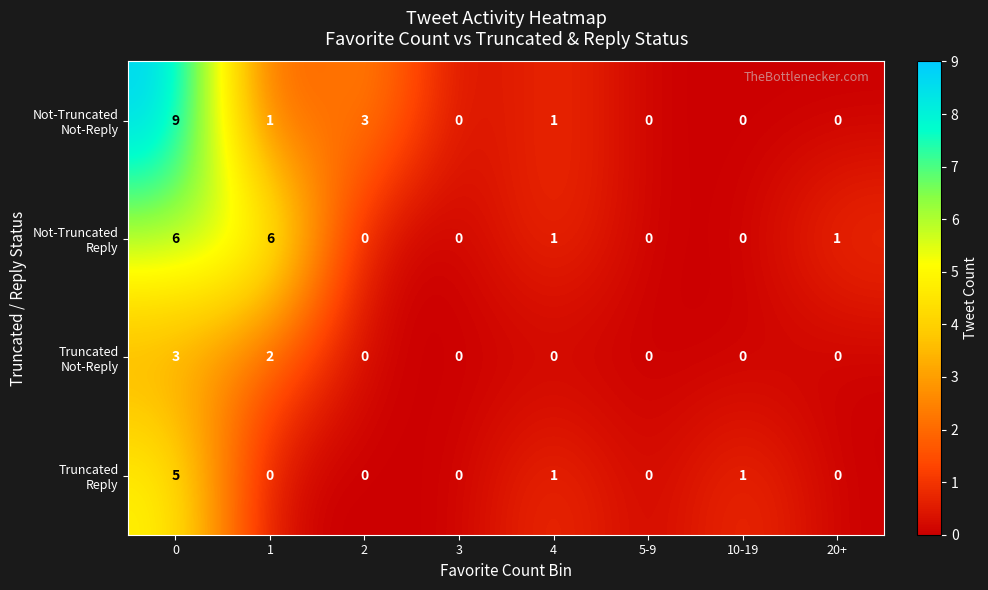

What is the total value across all series at 0?

23